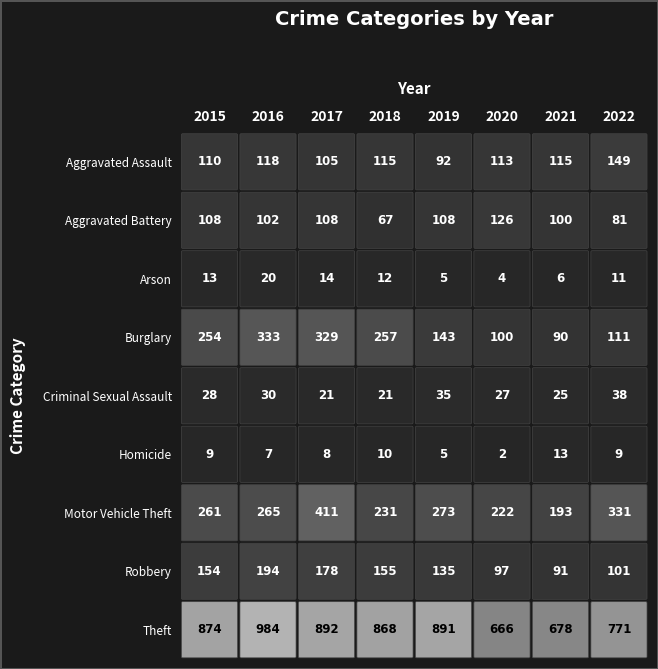

The Arson series shows 13 at 0. True or false?

True